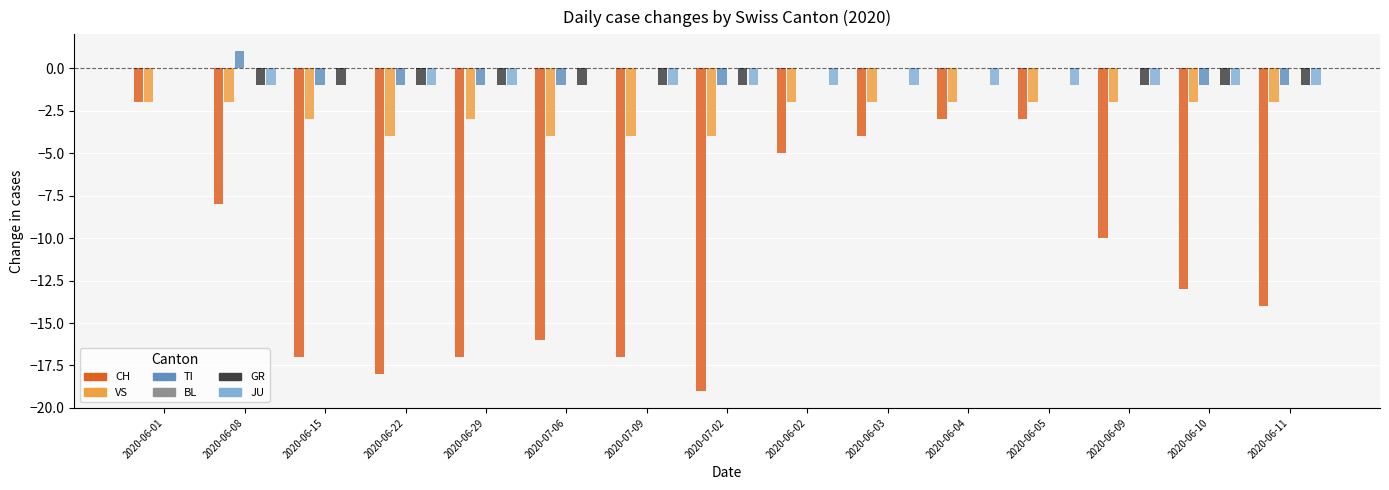

Reading left to right, transcribe all the data shown in this chart.

CH: -2	-8	-17	-18	-17	-16	-17	-19	-5	-4	-3	-3	-10	-13	-14
VS: -2	-2	-3	-4	-3	-4	-4	-4	-2	-2	-2	-2	-2	-2	-2
TI: 0	1	-1	-1	-1	-1	0	-1	0	0	0	0	0	-1	-1
BL: 0	0	0	0	0	0	0	0	0	0	0	0	0	0	0
GR: 0	-1	-1	-1	-1	-1	-1	-1	0	0	0	0	-1	-1	-1
JU: 0	-1	0	-1	-1	0	-1	-1	-1	-1	-1	-1	-1	-1	-1